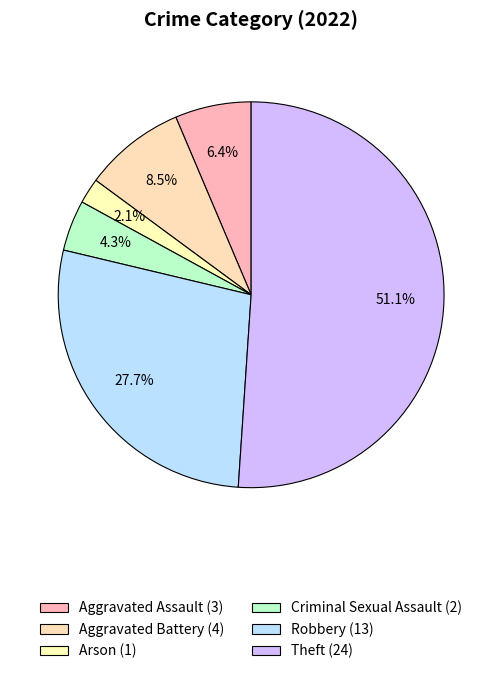

To the nearest percent, what is the difference between the largest and smallest slice percentages?

49%